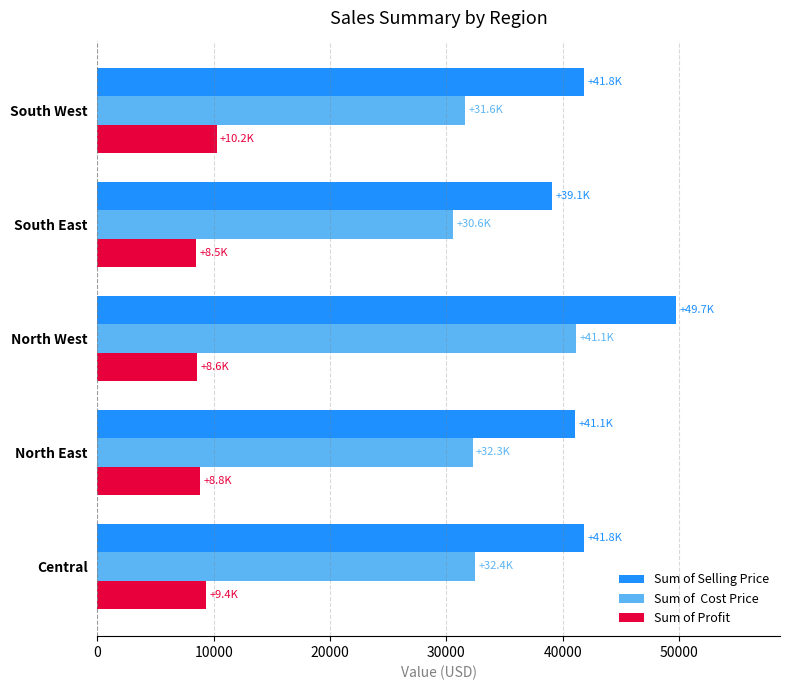

What is the total value across all series at South West?

83636.5